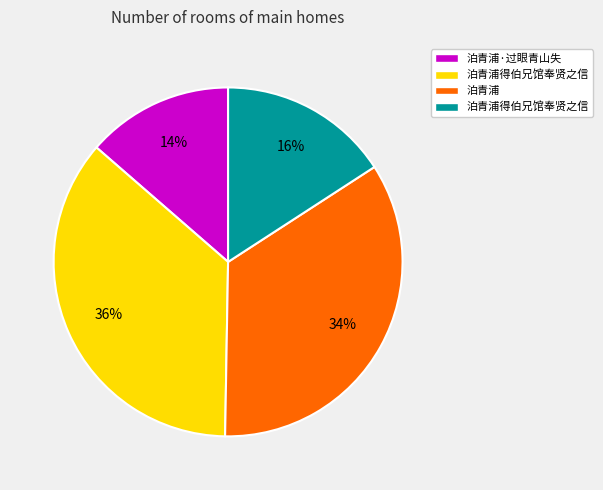

Is there a majority slice in this chart?

No